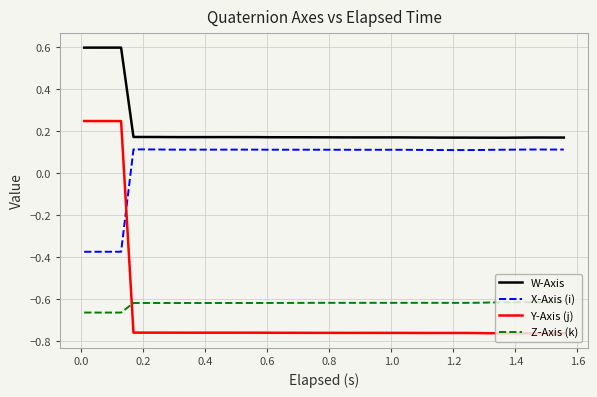

List the series in order of their peak value, lowest first.

Z-Axis (k), X-Axis (i), Y-Axis (j), W-Axis